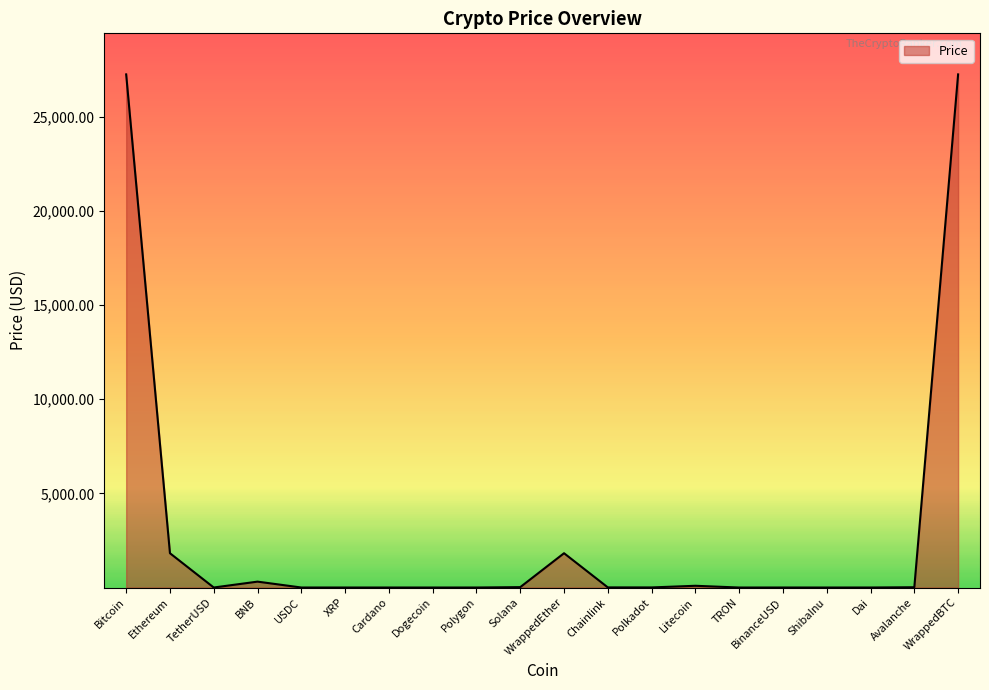

What is the approximate value at Polygon?

0.9